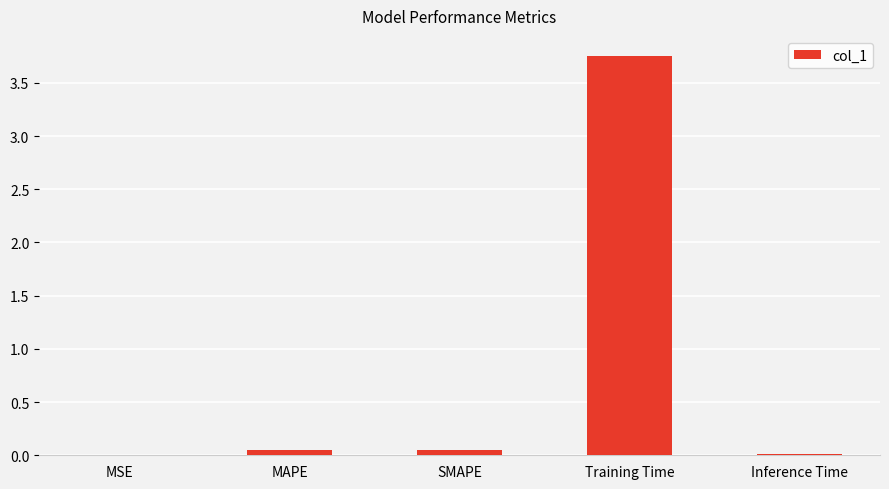

What is the sum of all values?

3.9